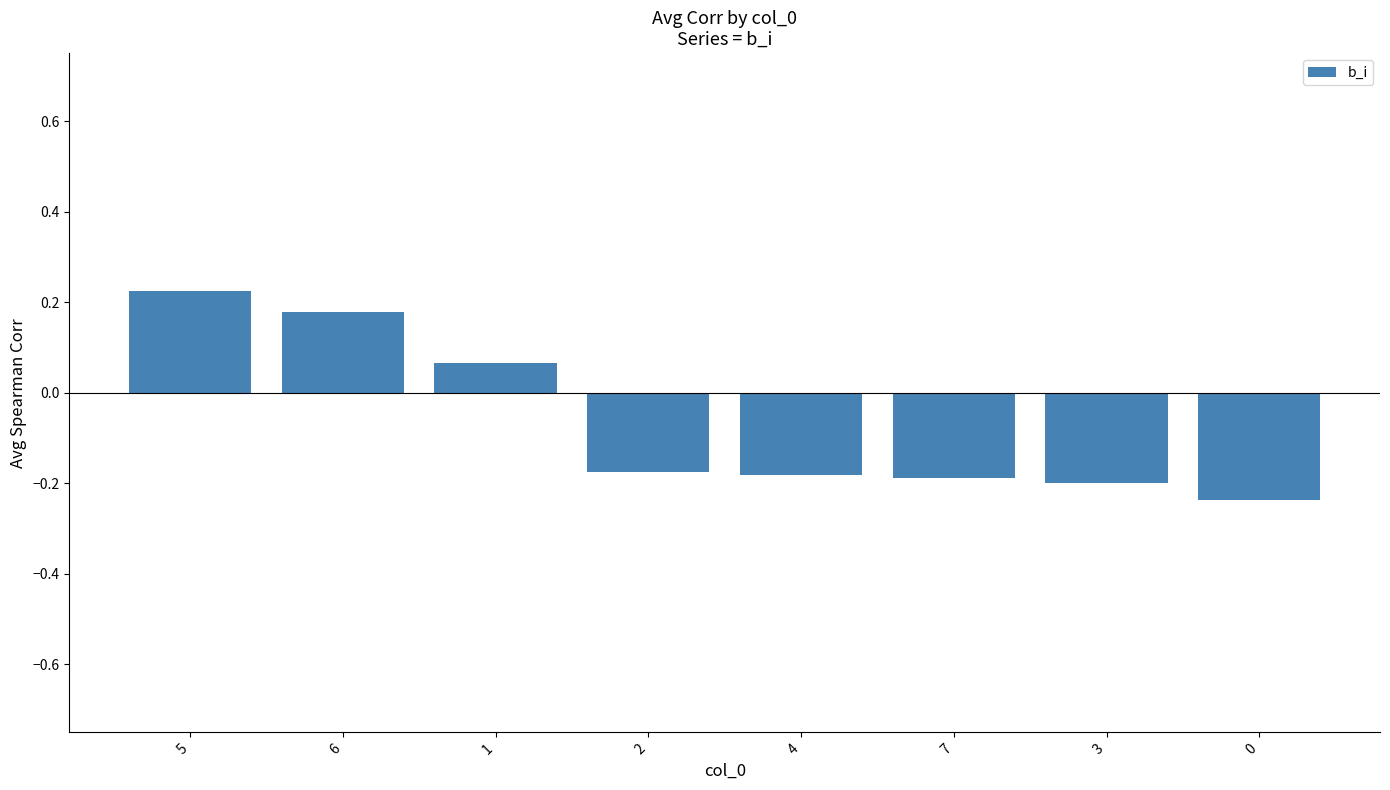

Where does the data first go above 0?

5